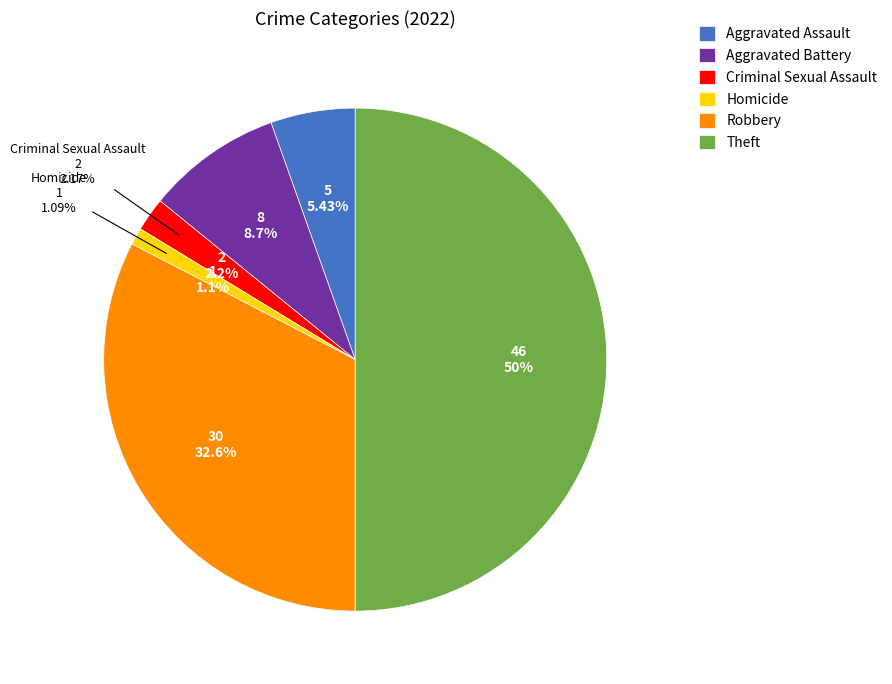

Count the number of slices in the pie.

6